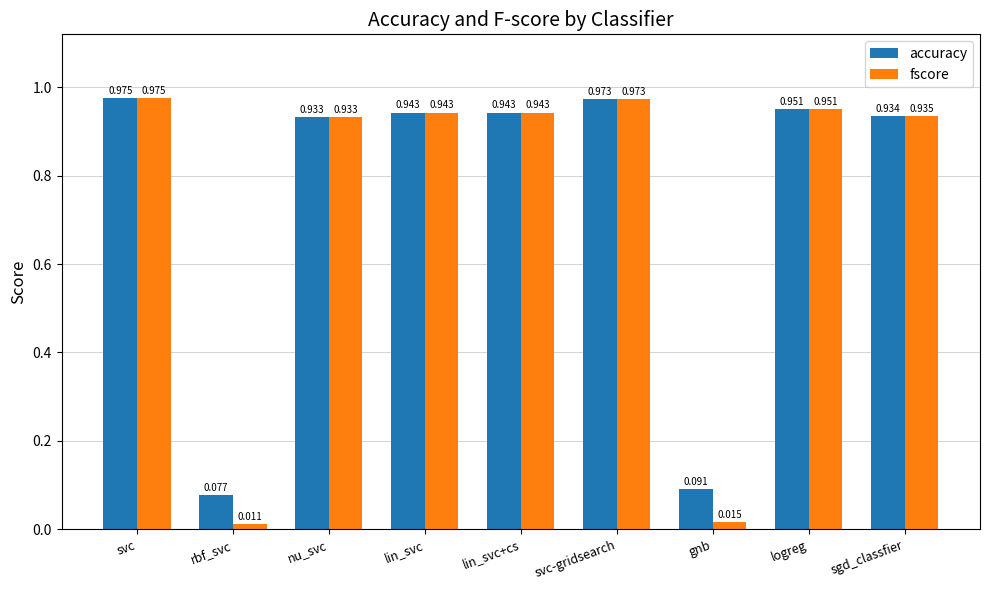

Where is fscore nearest to the value 0?

rbf_svc